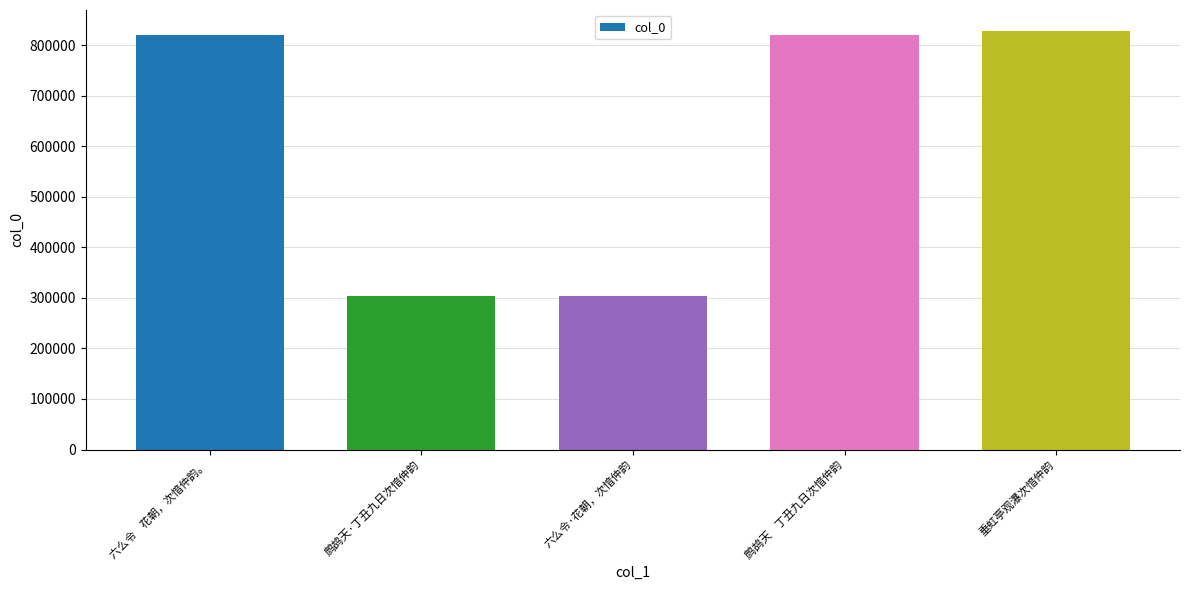

The value at 六么令    花朝，次愔仲韵。 is 820525. True or false?

True